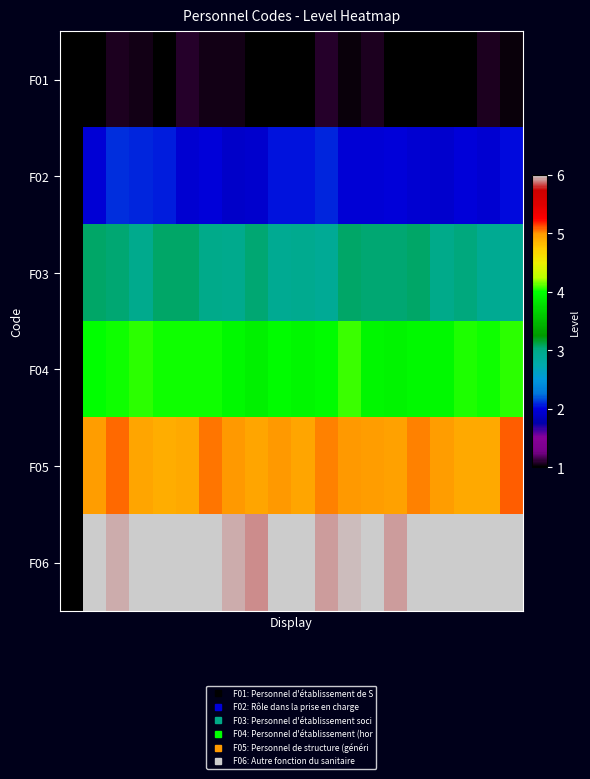

Reading right to left, transcribe all the data shown in this chart.

F01: 1.0	1.1	0.9	1.0	0.9	1.0	1.1	1.0	1.1	1.0	1.0	0.9	1.1	1.1	1.1	0.9	1.0	1.1	1.0	1.0
F02: 2.0	1.9	2.0	1.9	1.9	2.0	2.0	2.0	2.1	2.0	2.0	1.9	1.9	2.0	1.9	2.1	2.1	2.1	2.0	1.0
F03: 2.9	2.9	3.0	3.0	3.1	3.0	3.0	3.1	2.9	2.9	2.9	3.0	3.0	3.0	3.1	3.1	3.0	3.0	3.1	1.0
F04: 4.1	4.0	4.0	4.0	4.0	3.9	3.9	4.1	4.0	3.9	4.0	3.9	4.0	4.0	4.0	4.0	4.1	4.0	4.0	1.0
F05: 5.1	4.9	4.9	5.0	5.0	5.0	5.0	5.0	5.0	4.9	5.0	4.9	5.0	5.0	4.9	4.9	4.9	5.1	5.0	1.0
F06: 6.0	6.0	6.0	6.1	6.1	5.9	6.0	6.0	5.9	6.0	6.1	5.9	6.0	6.0	6.0	6.1	6.1	6.0	6.0	1.0